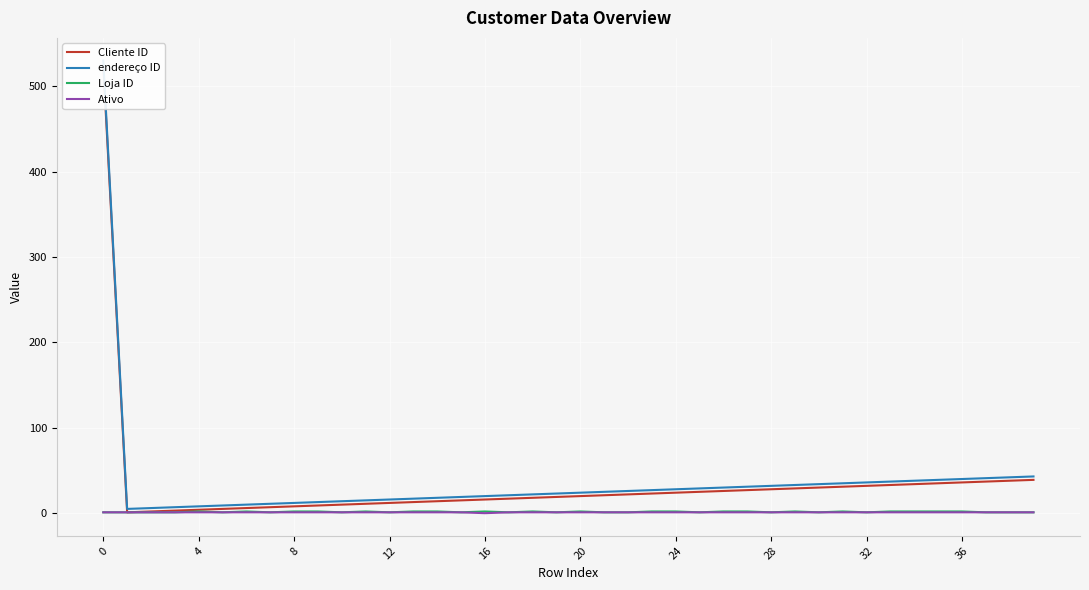

How many interior local valleys does the endereço ID series have?

1